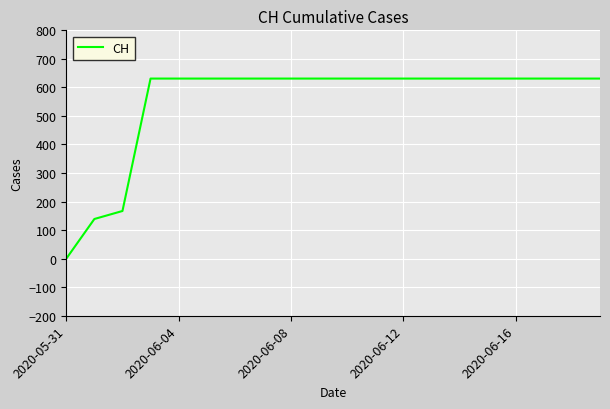

How many lines are shown in the chart?

1